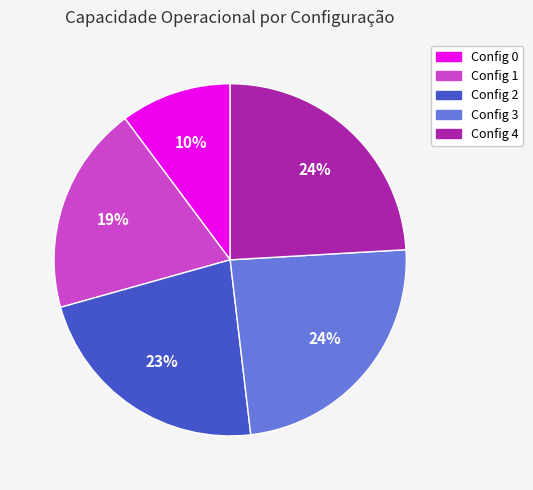

Is there a majority slice in this chart?

No